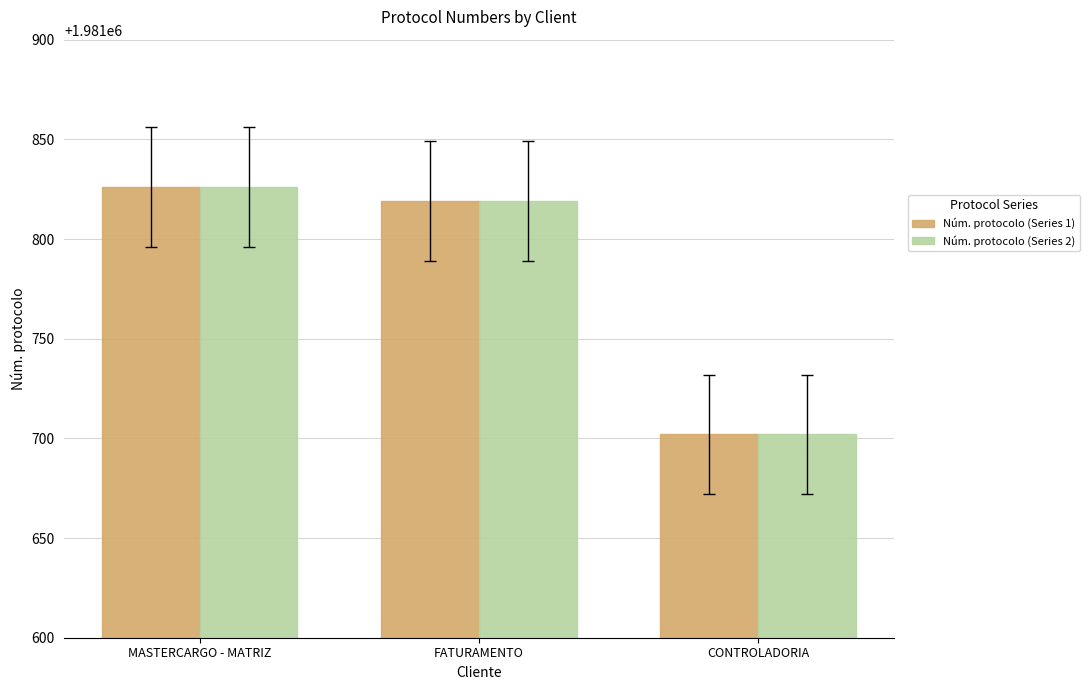

What position from the right is FATURAMENTO?

2